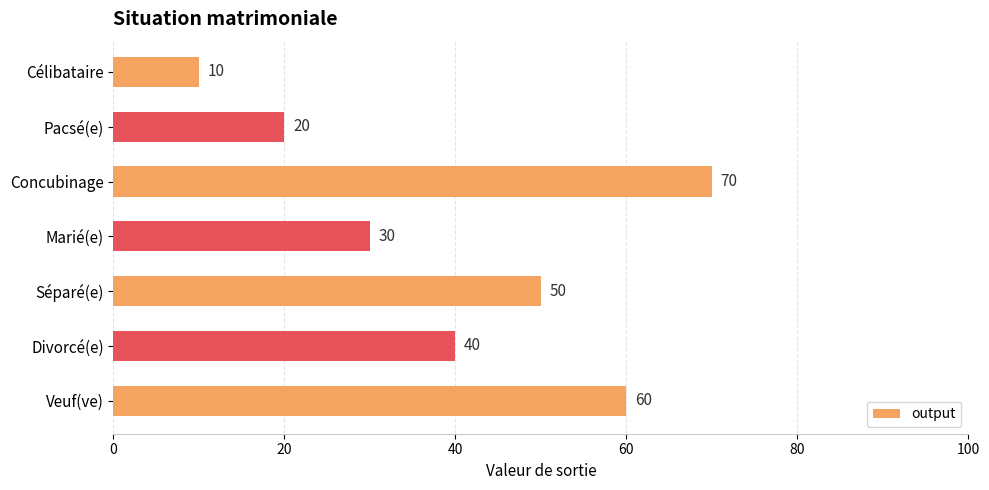

Reading top to bottom, extract all data points from this chart.

Célibataire=10	Pacsé(e)=20	Concubinage=70	Marié(e)=30	Séparé(e)=50	Divorcé(e)=40	Veuf(ve)=60